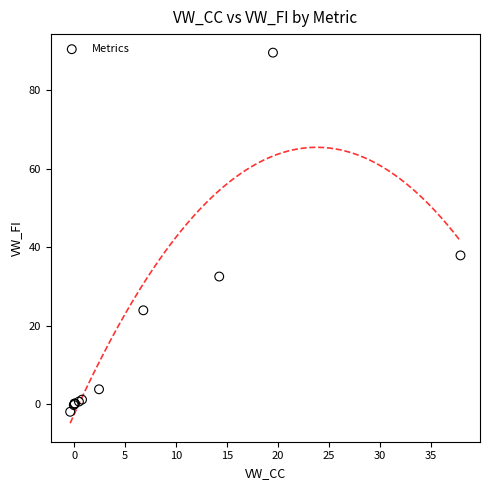

What Y value in the scatter plot is closest to 43?

37.9